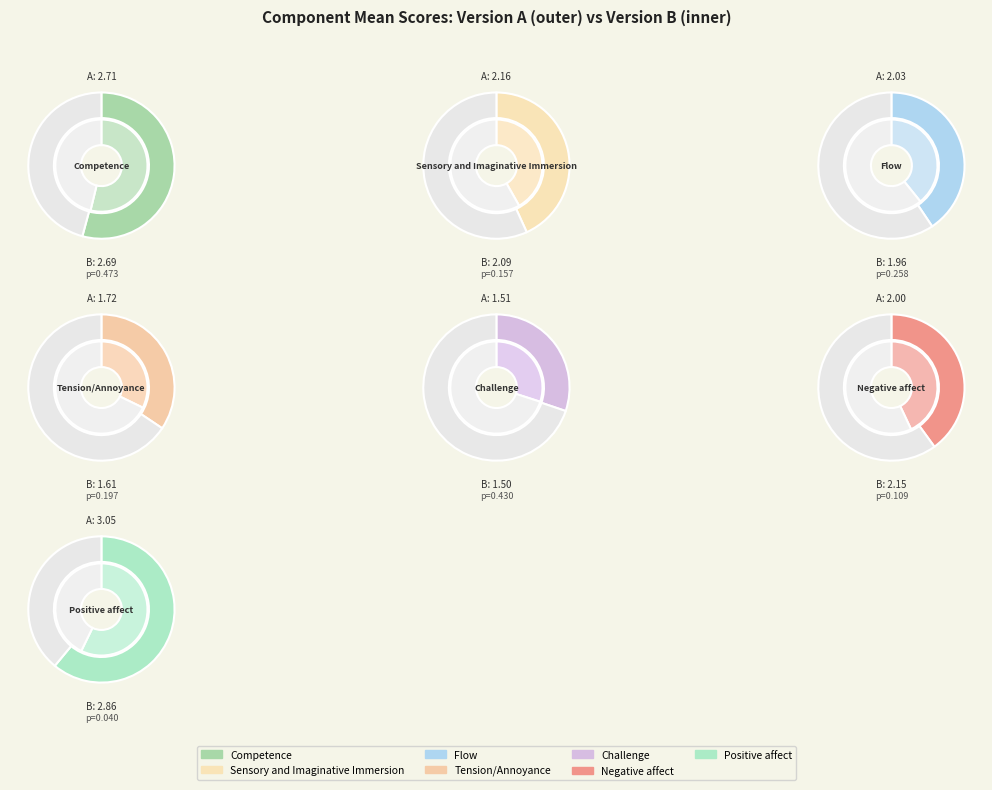

What is the smallest slice in the pie chart?

Challenge